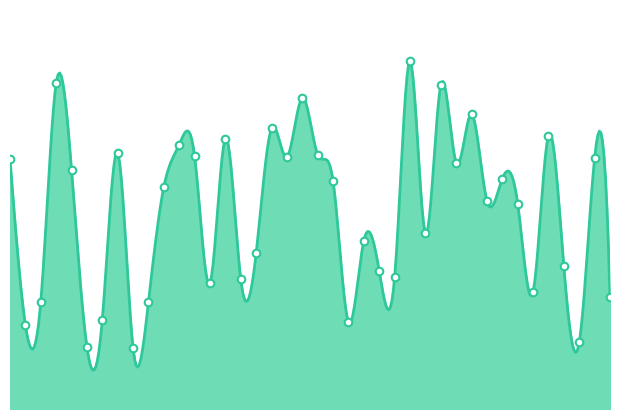

Which has a higher value, Region_17 or Region_32?

Region_32